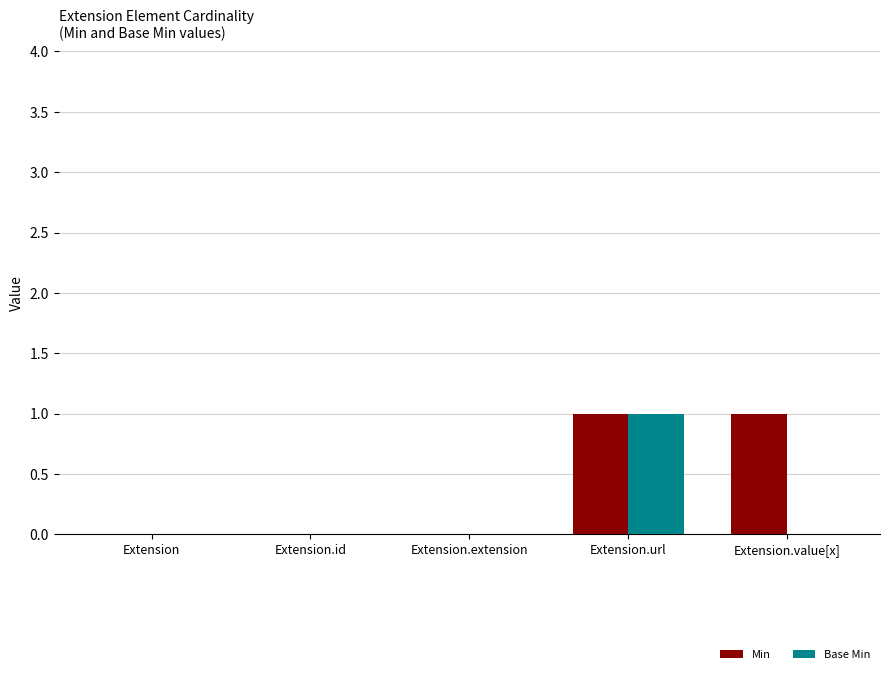

Are the bars horizontal?

No